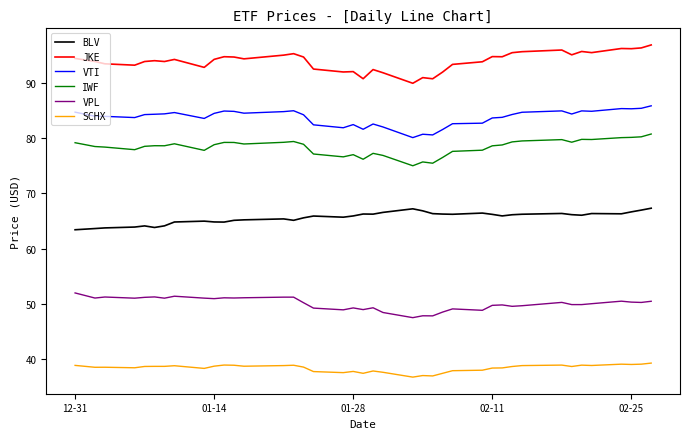

True or false: VPL and SCHX intersect in this chart.

False